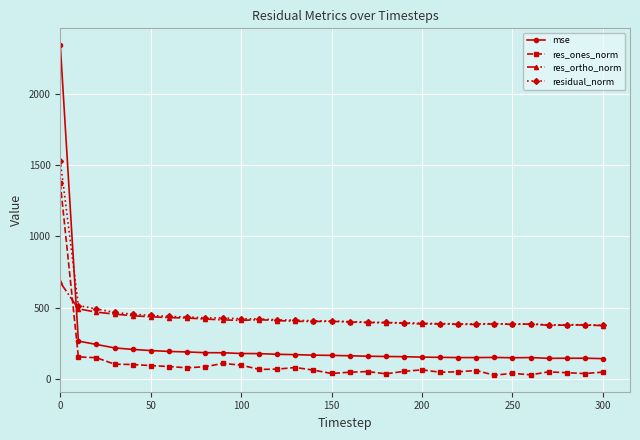

What is the greatest value displayed?

2346.4